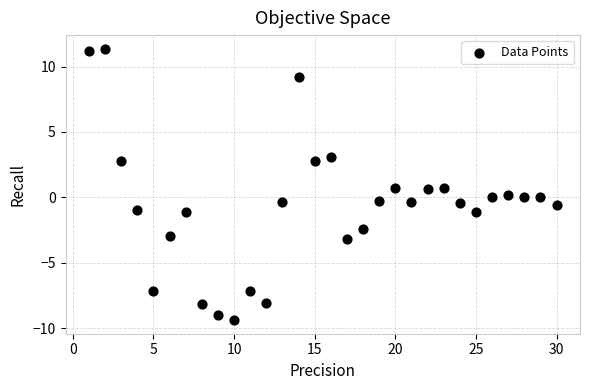

What is the range of X values (max minus min)?

29.0